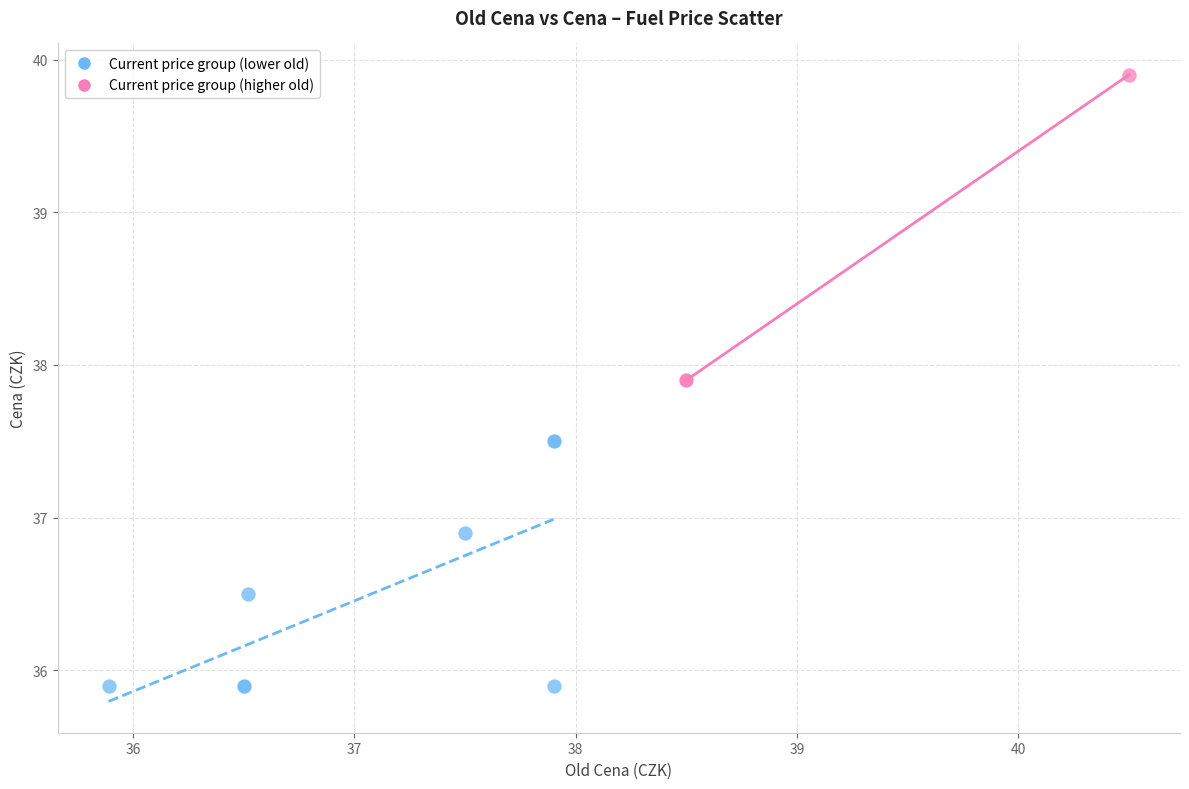

Which series contains the lowest Y value?

Current price group (lower old)